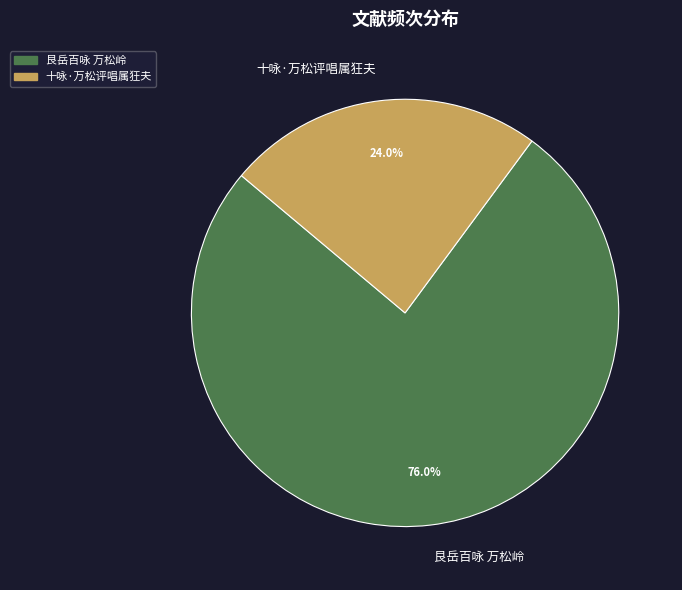

Which category has the biggest portion of the pie?

艮岳百咏 万松岭